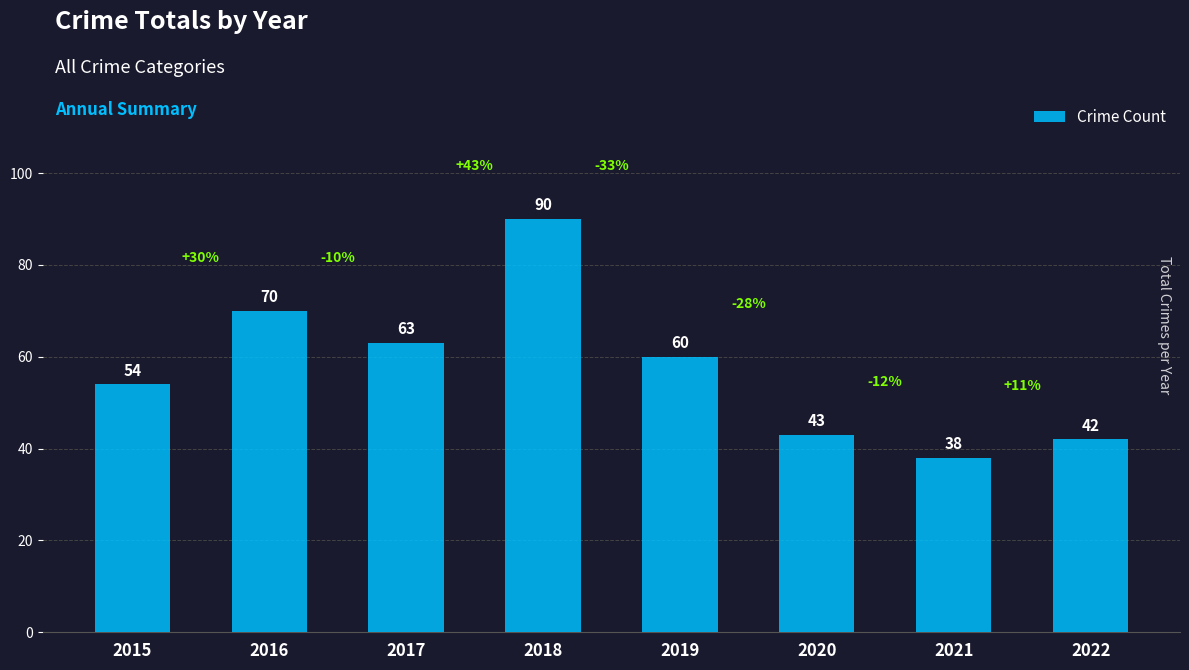

The chart shows a value of 63 at 2021. True or false?

False